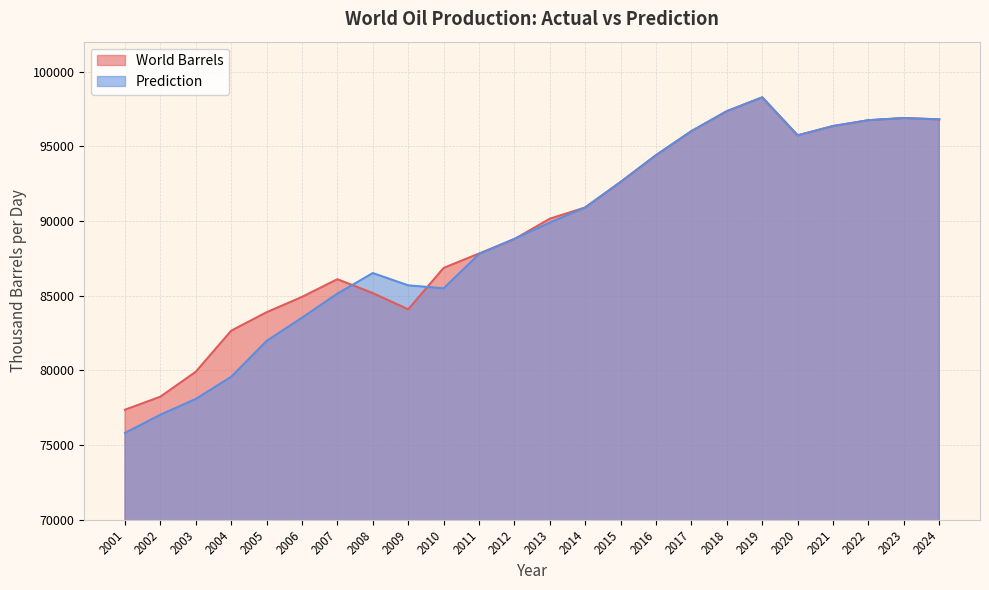

Reading left to right, list all the values displayed in this chart.

World Barrels: 77365.7	78238.3	79907.6	82654.5	83891.2	84916.0	86099.6	85170.1	84082.7	86855.6	87820.2	88784.3	90151.5	90902.9	92610.1	94404.0	96012.6	97348.4	98272.5	95729.5	96353.4	96743.3	96889.4	96797.6
Prediction: 75812.0	77029.9	78089.1	79569.4	81969.3	83524.6	85138.7	86512.5	85690.4	85489.4	87776.7	88807.8	89890.0	90906.1	92610.1	94404.0	96012.6	97348.4	98272.5	95729.5	96353.4	96743.3	96889.4	96797.6